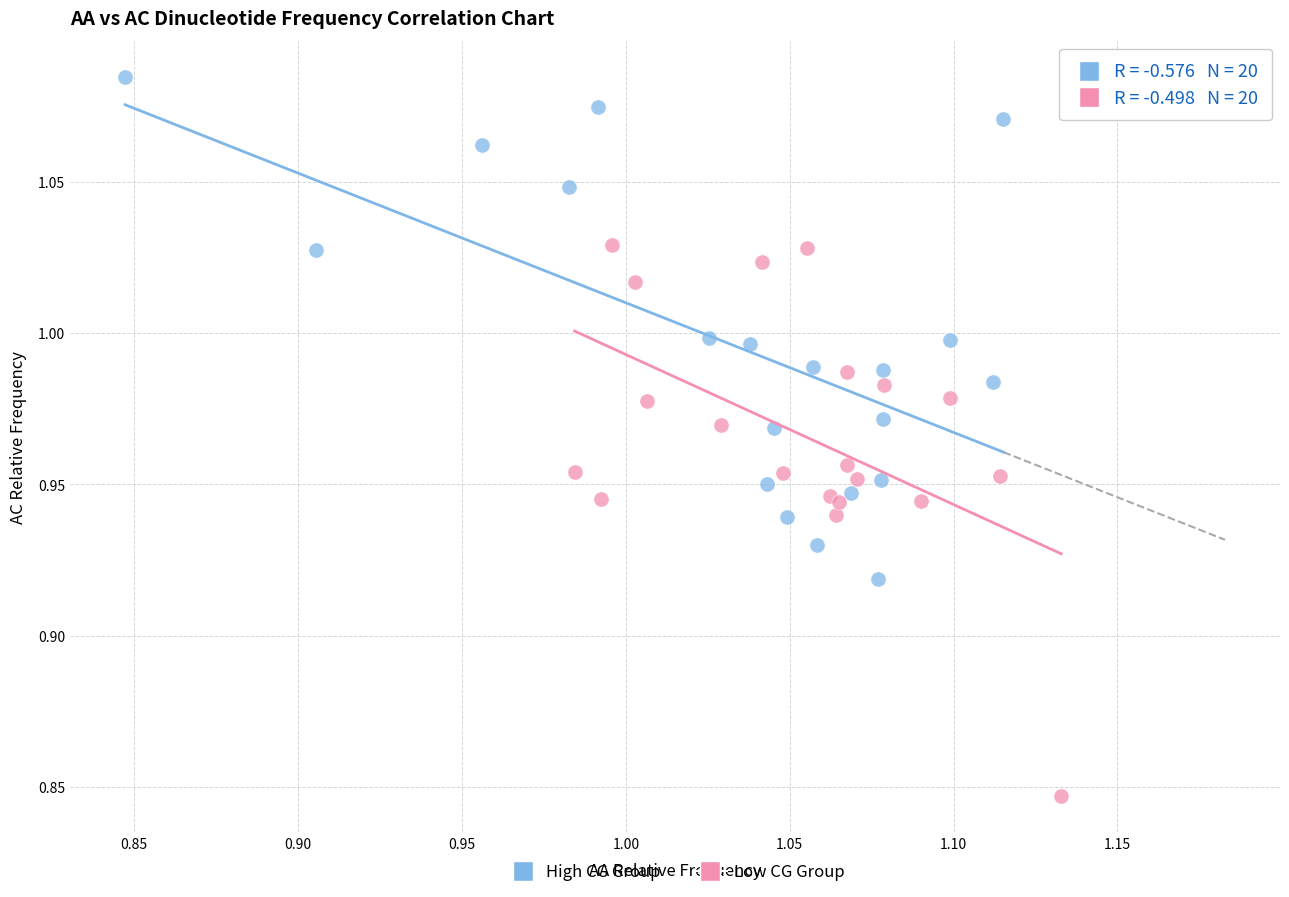

Which series has the largest Y range (max minus min)?

Low CG Group